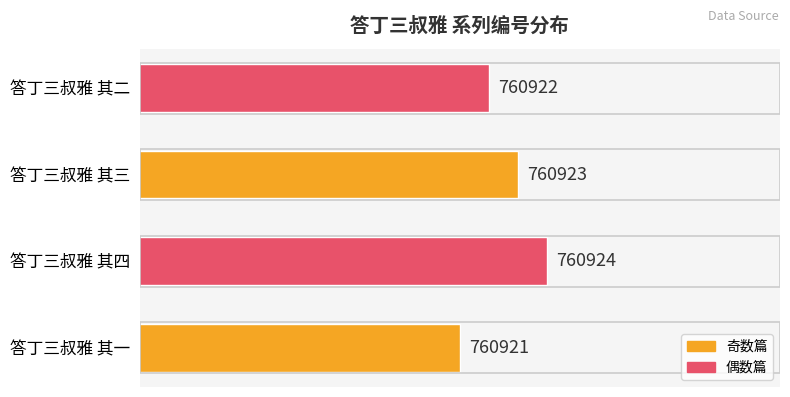

Reading bottom to top, what are all the values shown in this chart?

760921	760924	760923	760922